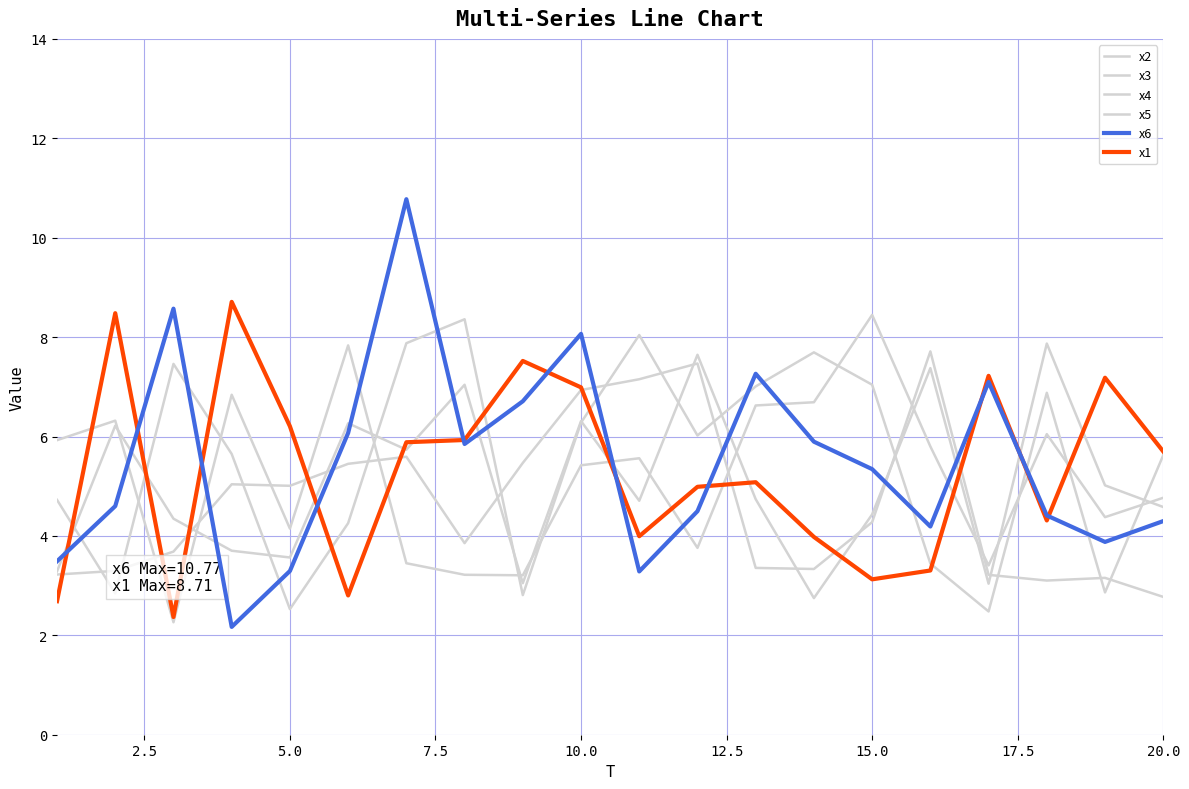

Does the chart have visible grid lines?

Yes